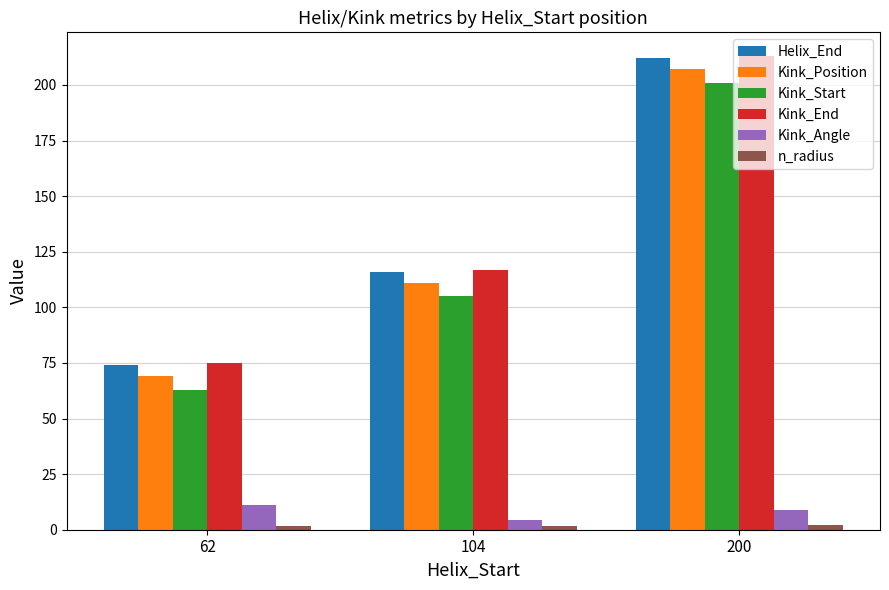

What is the minimum value for Helix_End?

74.0